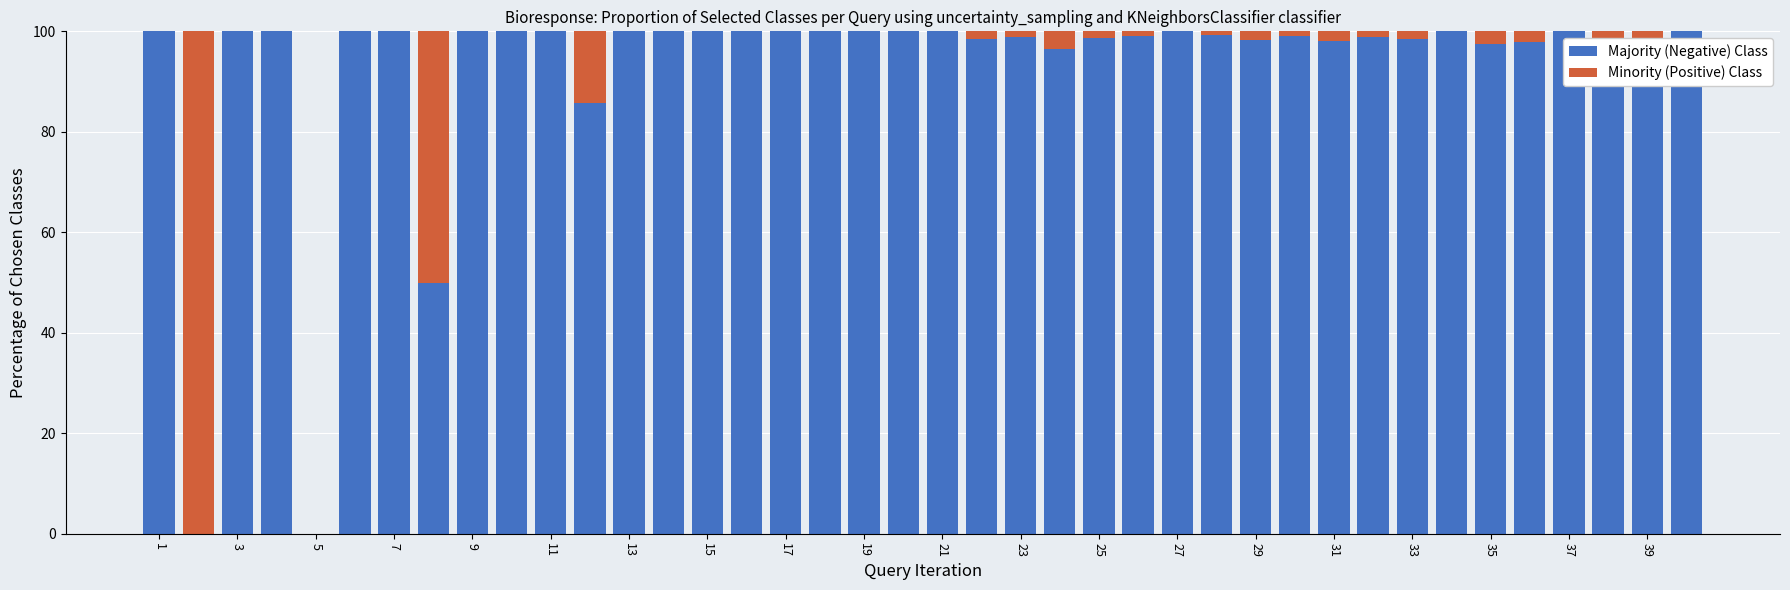

Are the bars horizontal?

No